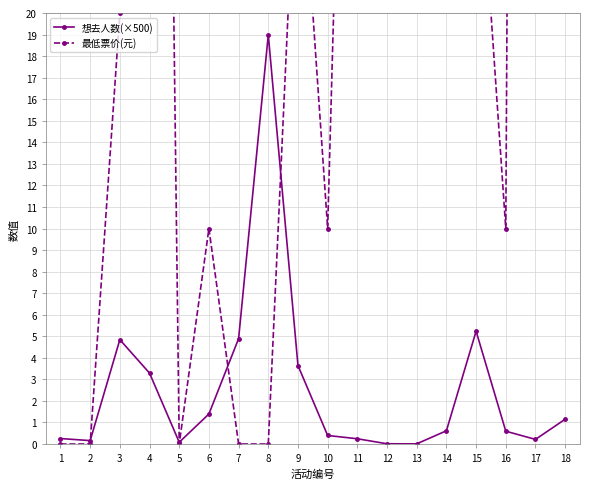

What is the value of the 想去人数(×500) point at the 1st from the left?

0.3